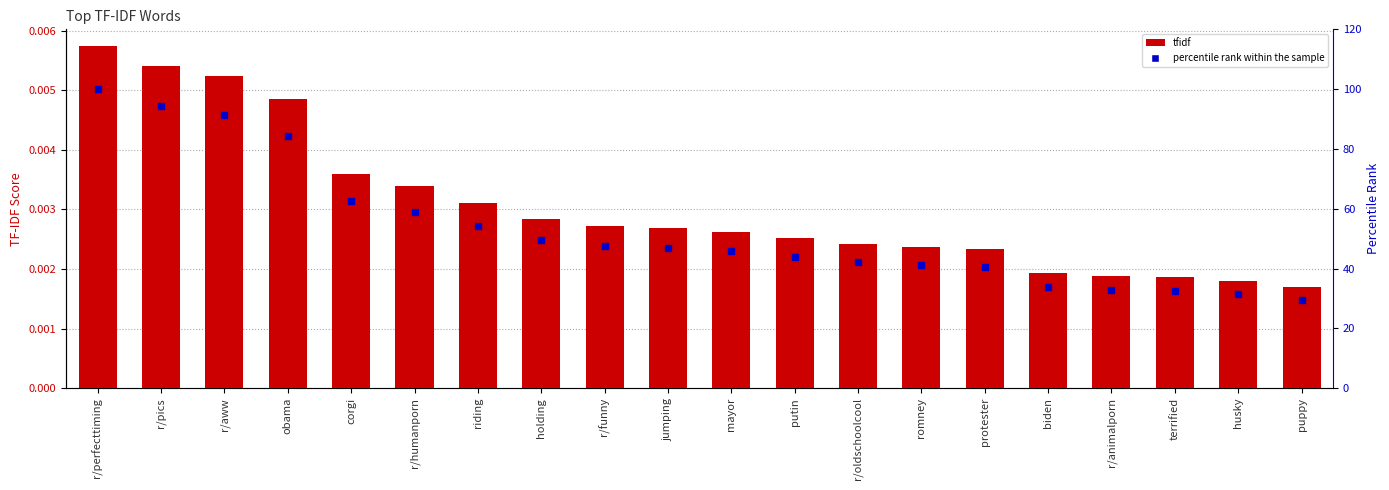

Rank the series at mayor from lowest to highest value.

tfidf, percentile rank within the sample